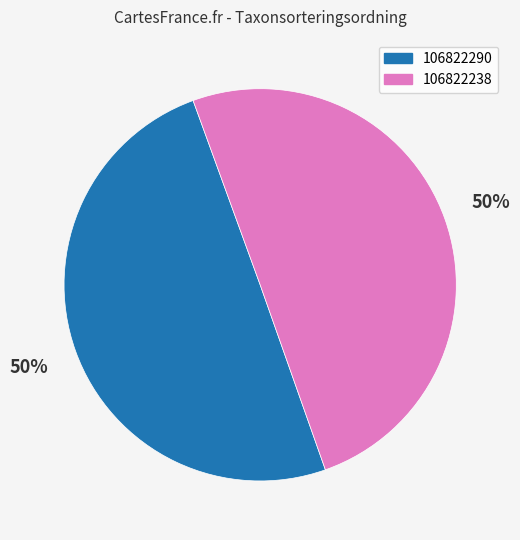

What is the ratio of the value at 106822290 to the value at 106822238?

1.0